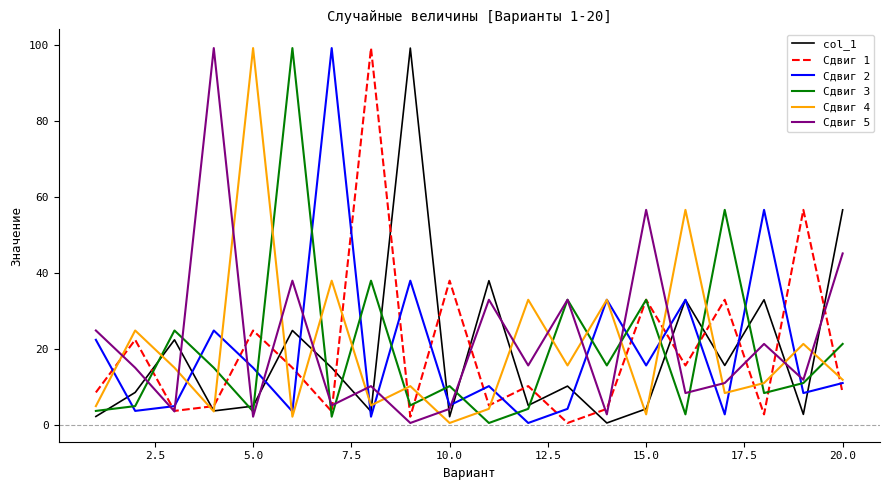

What is the highest value of the Сдвиг 5 series?

99.2